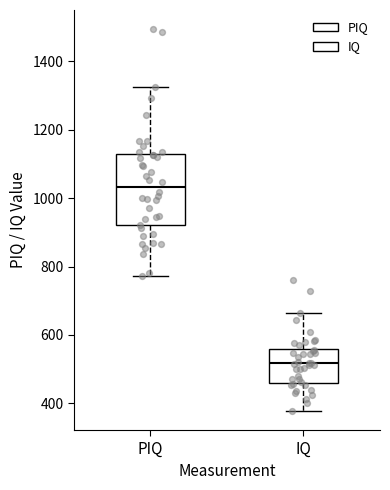

Which box's median line is the highest?

PIQ